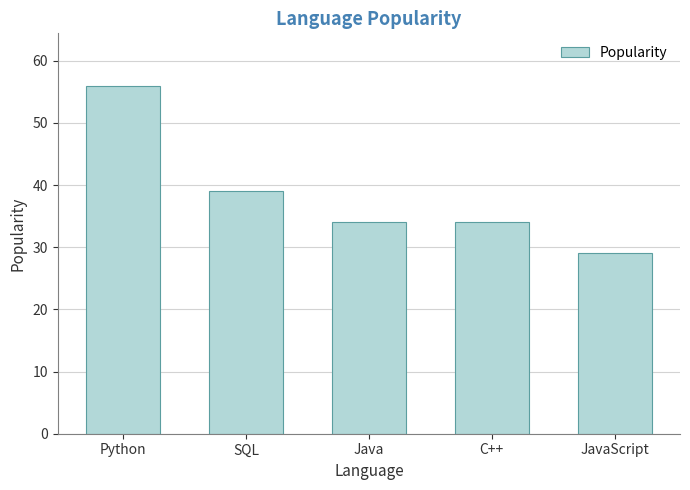

What is the change in value from Python to C++?

-22